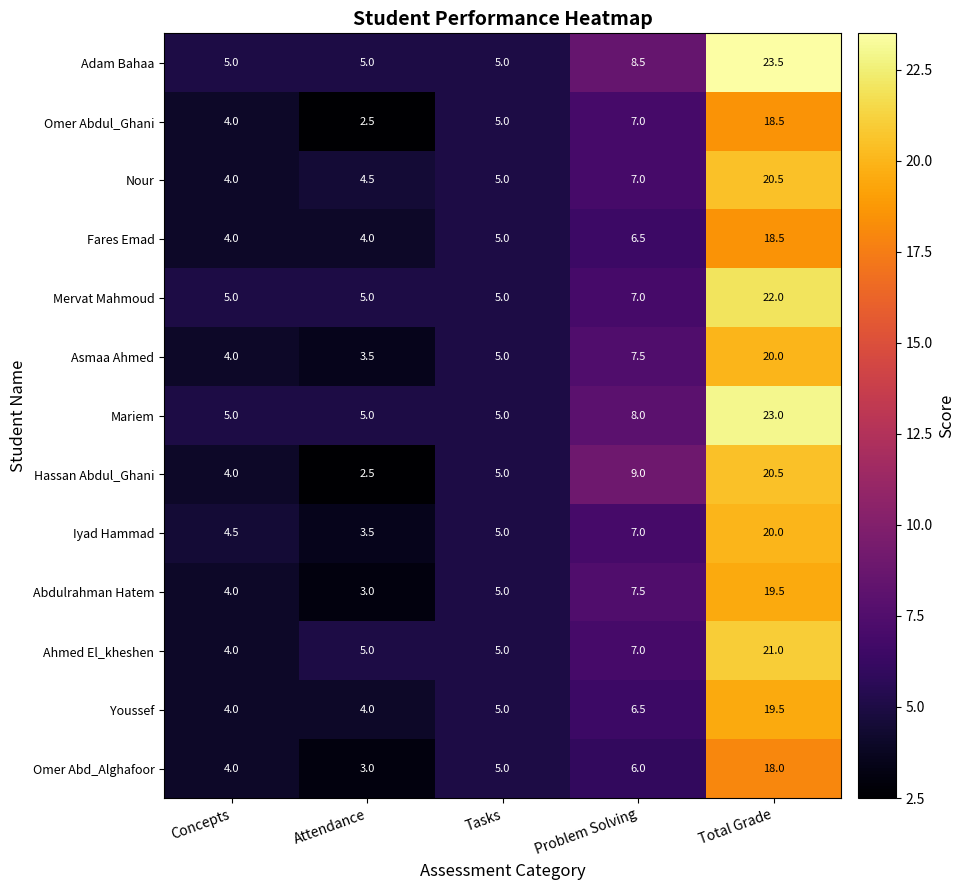

What is the greatest value displayed?

23.5